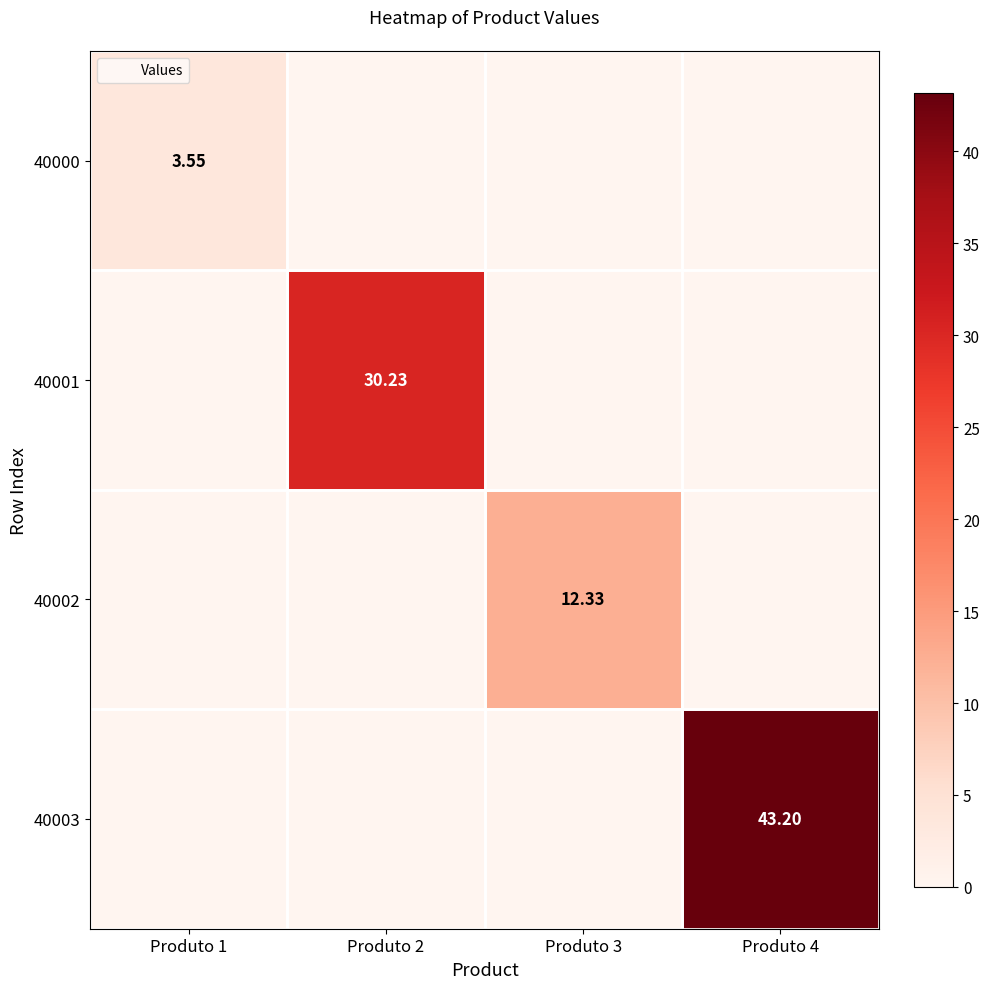

Which label corresponds to the largest value in the chart?

Produto 4